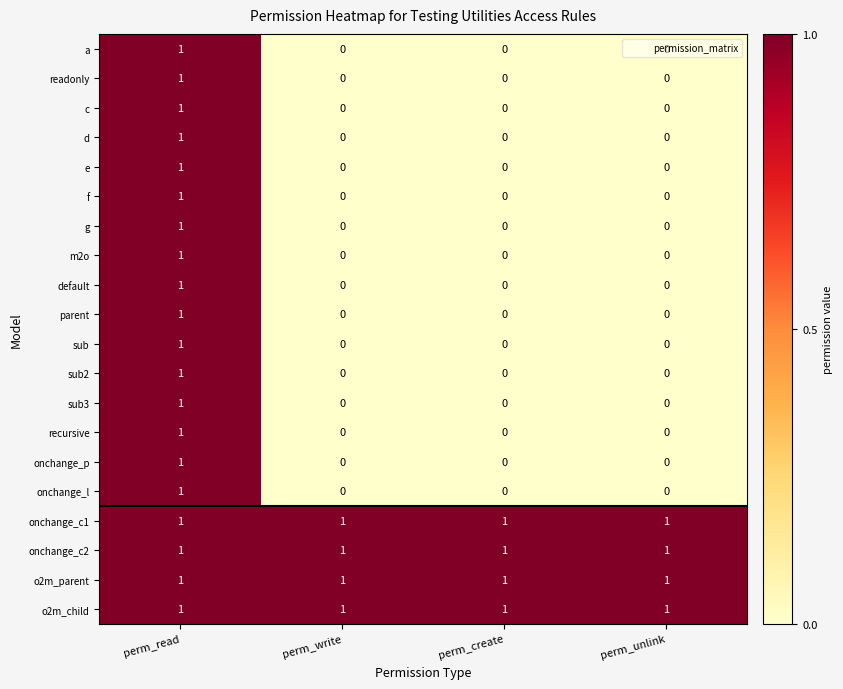

How many a values are between 0 and 1?

4